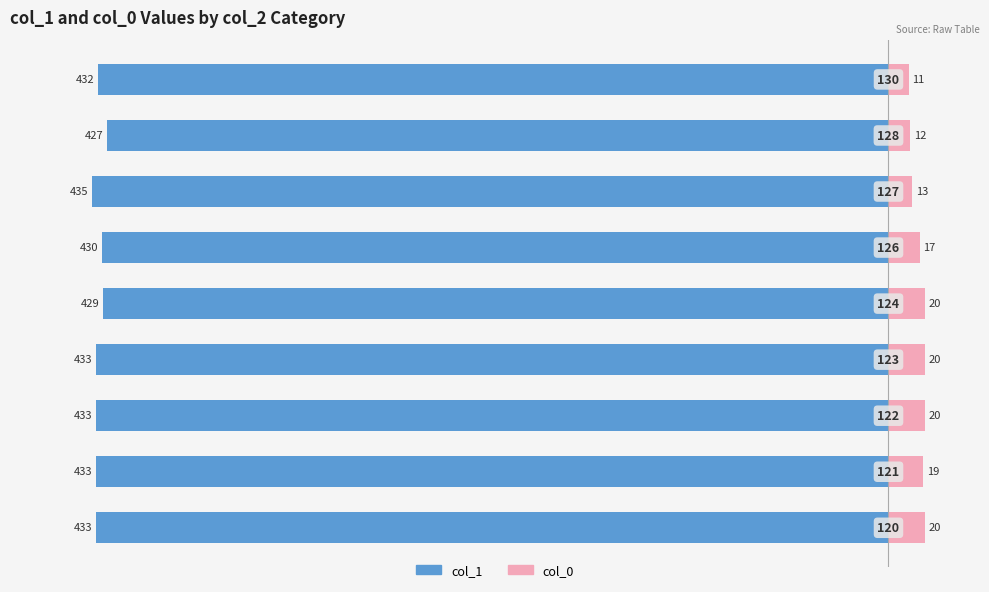

What is the difference between the maximum and second lowest values in the col_1 series?

6